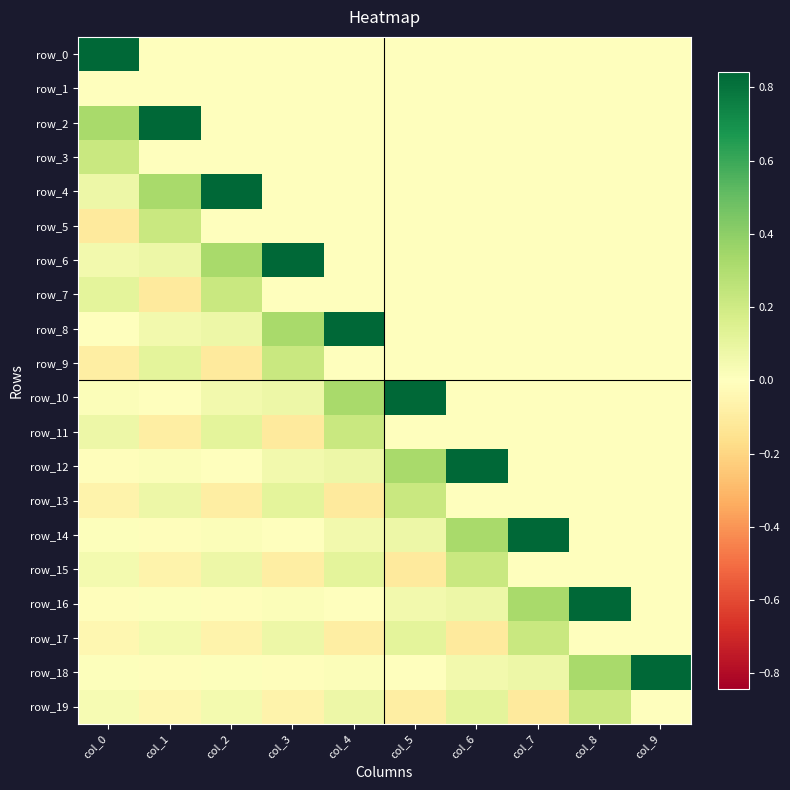

Is the value of row_11 at col_8 greater than the value of row_0 at col_2?

No